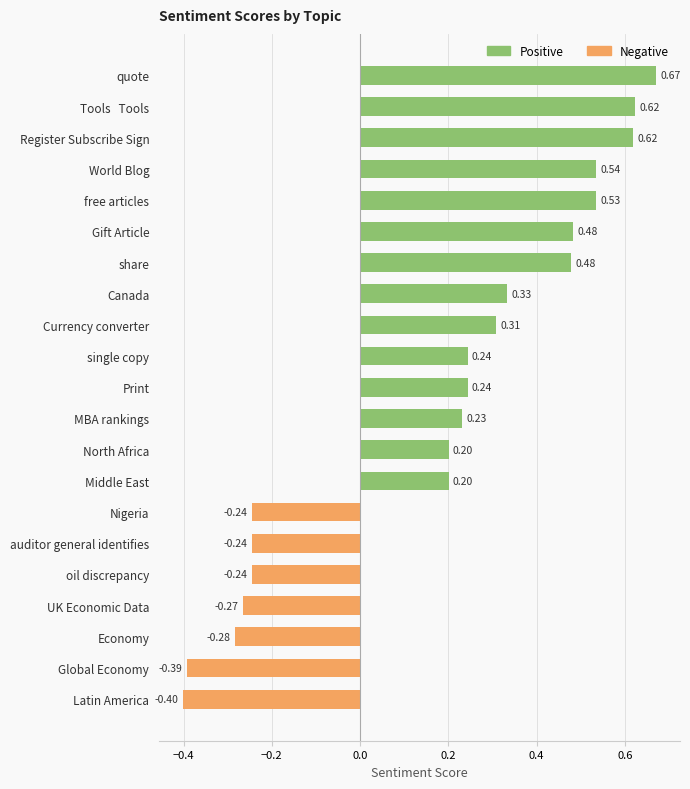

What is the change in value from share to auditor general identifies?

-0.7